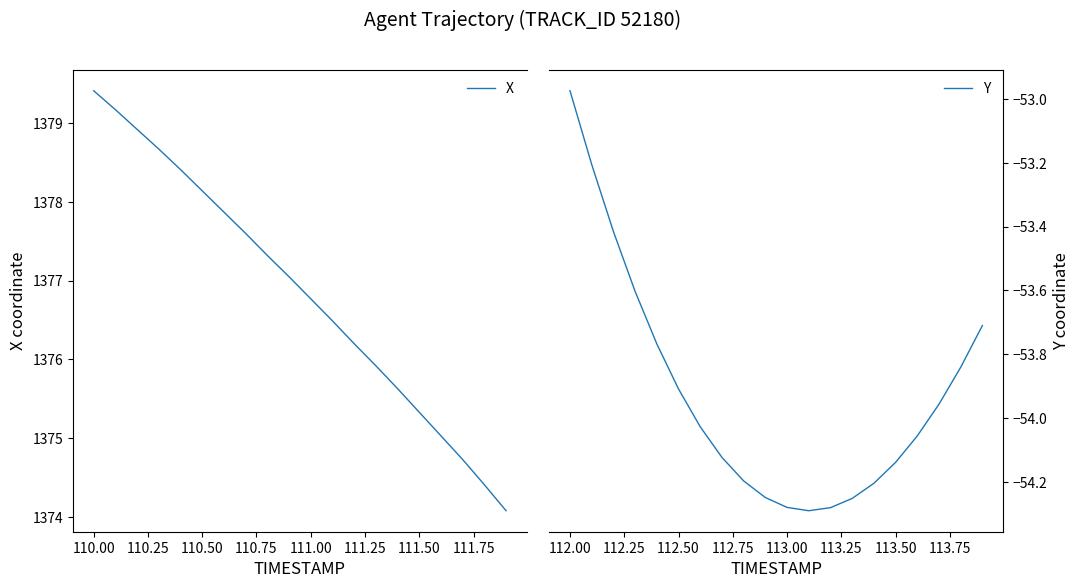

How many interior local valleys does the Y series have?

1